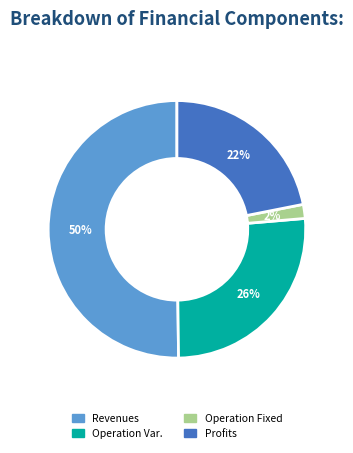

To the nearest percent, what is the average slice percentage?

25%